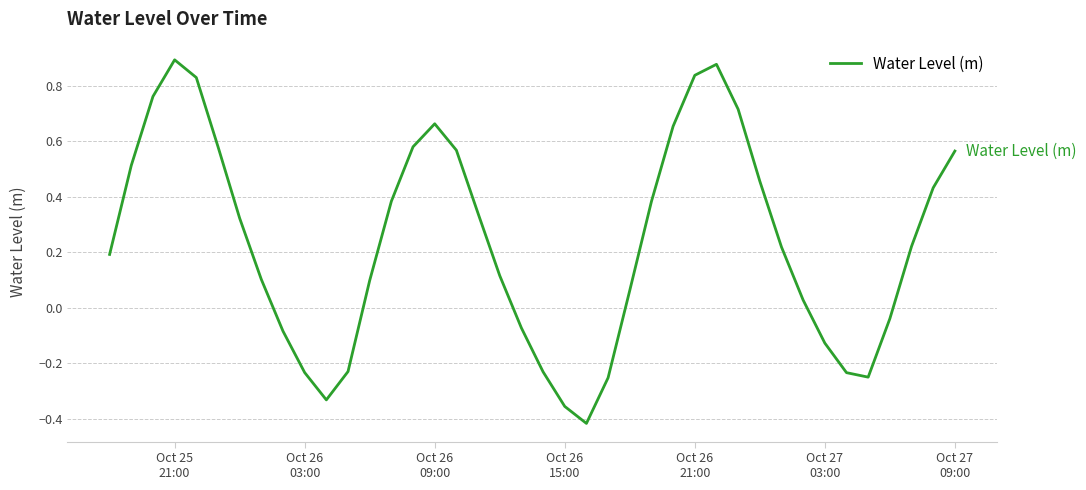

What is the difference between the maximum and minimum values?

1.3